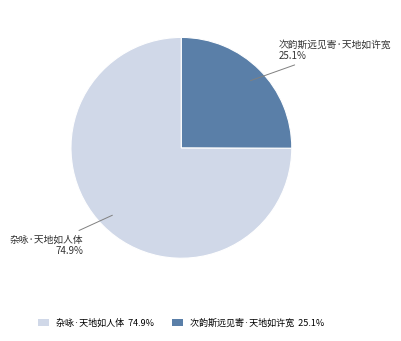

To the nearest percent, what percentage of the pie is 杂咏·天地如人体?

75%